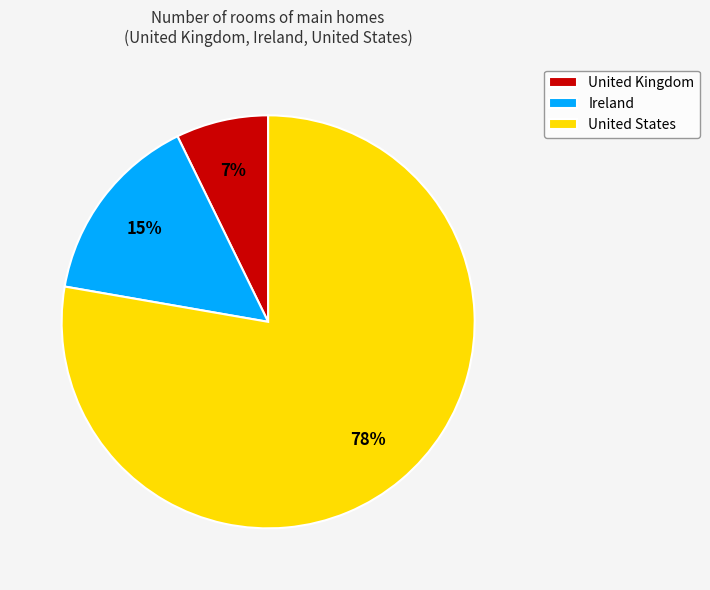

Do United States and United Kingdom together represent more than half of the pie?

Yes